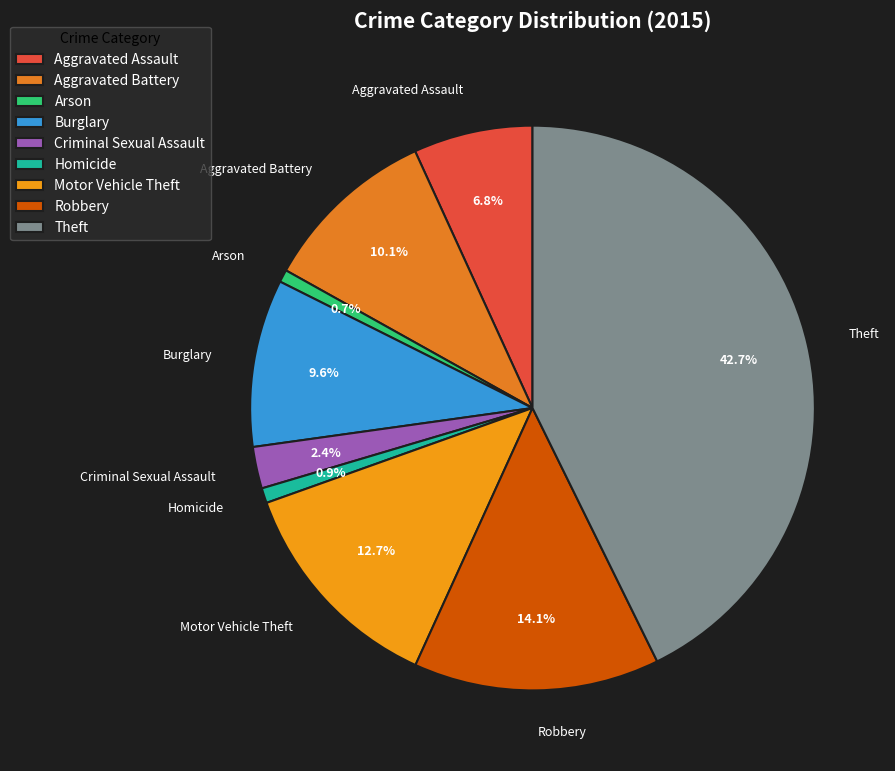

Which has a higher value, Motor Vehicle Theft or Arson?

Motor Vehicle Theft